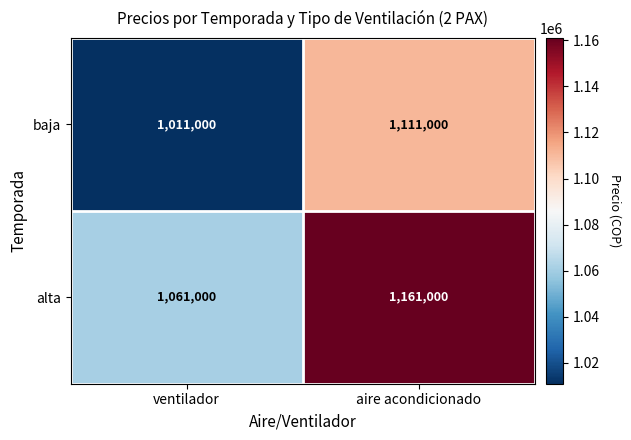

Is it true that baja equals 1111000 at aire acondicionado?

True